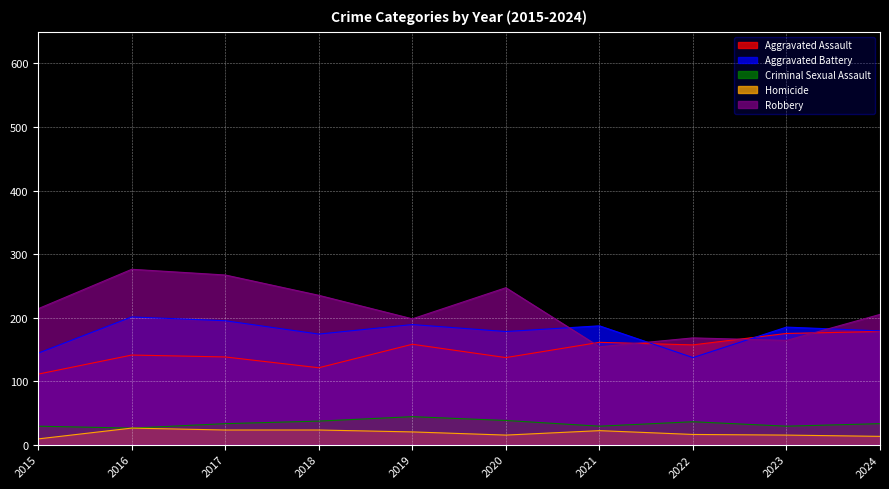

In Criminal Sexual Assault, how many points are higher than both neighbors (excluding endpoints)?

2